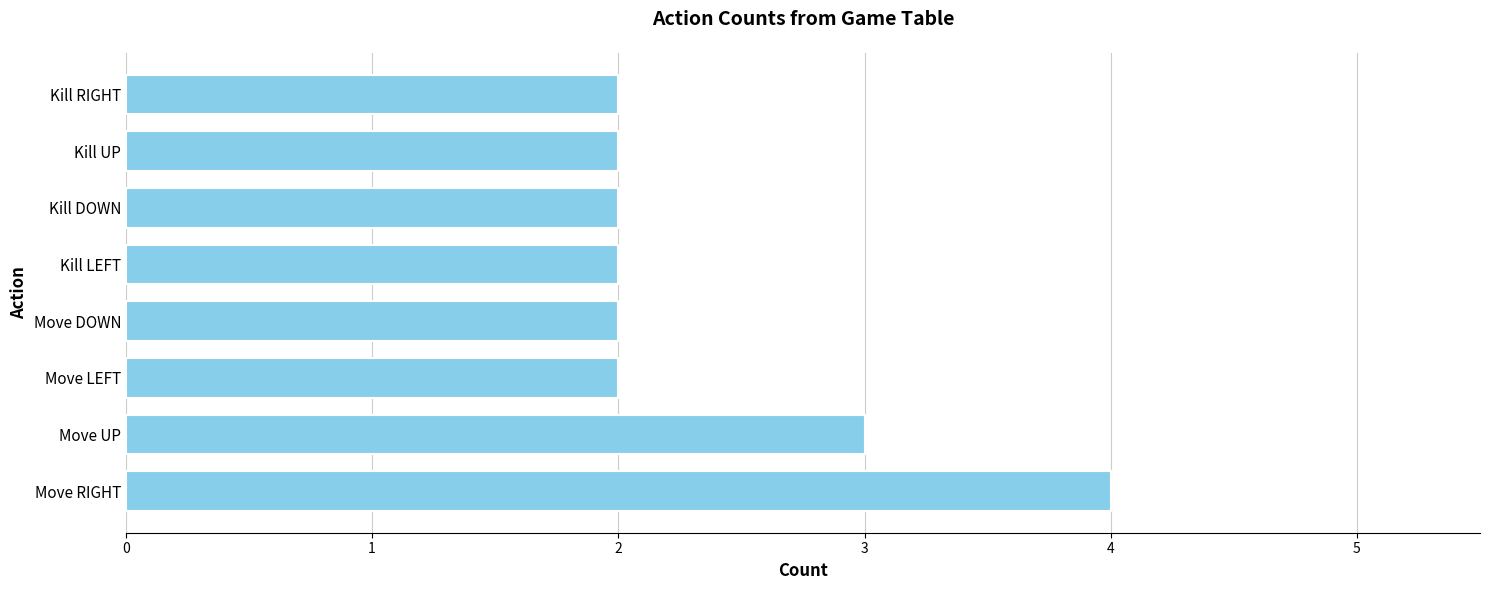

Approximately how many times larger is the value at Move LEFT compared to Kill RIGHT?

1.0